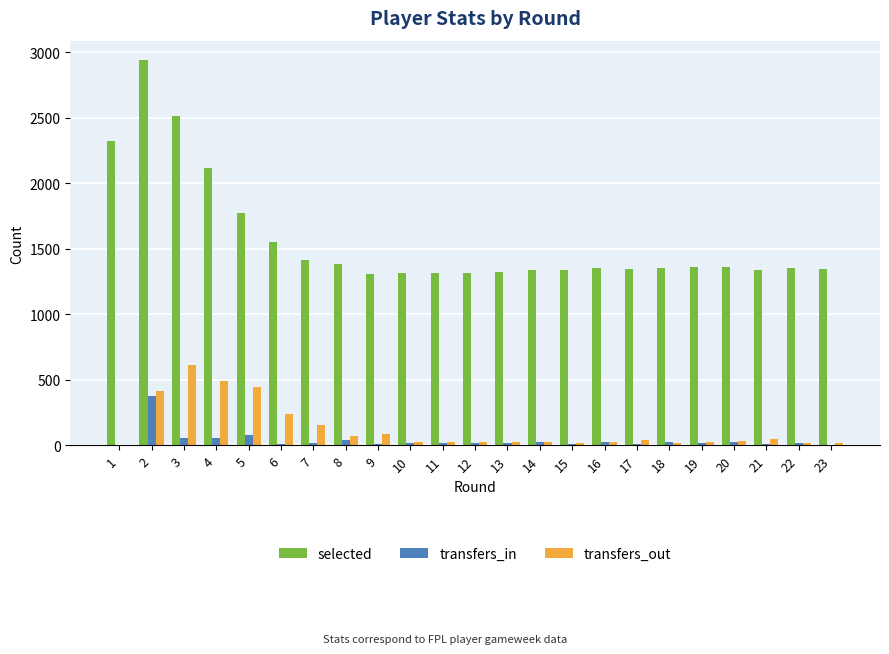

At which category is the sum across all series the highest?

2